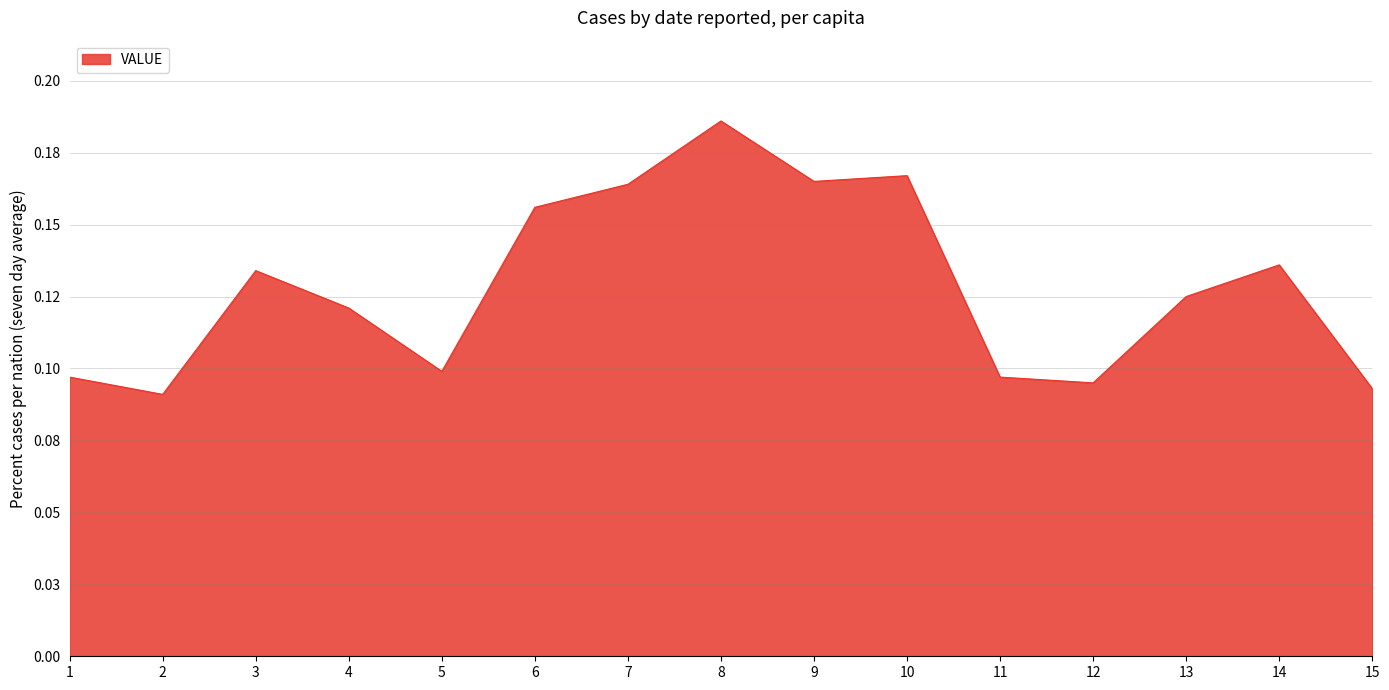

Does the chart display data point markers on the line(s)?

No